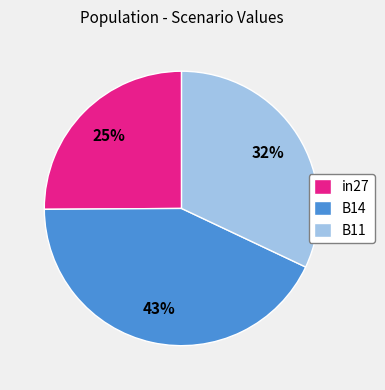

Which has a higher value, B11 or B14?

B14